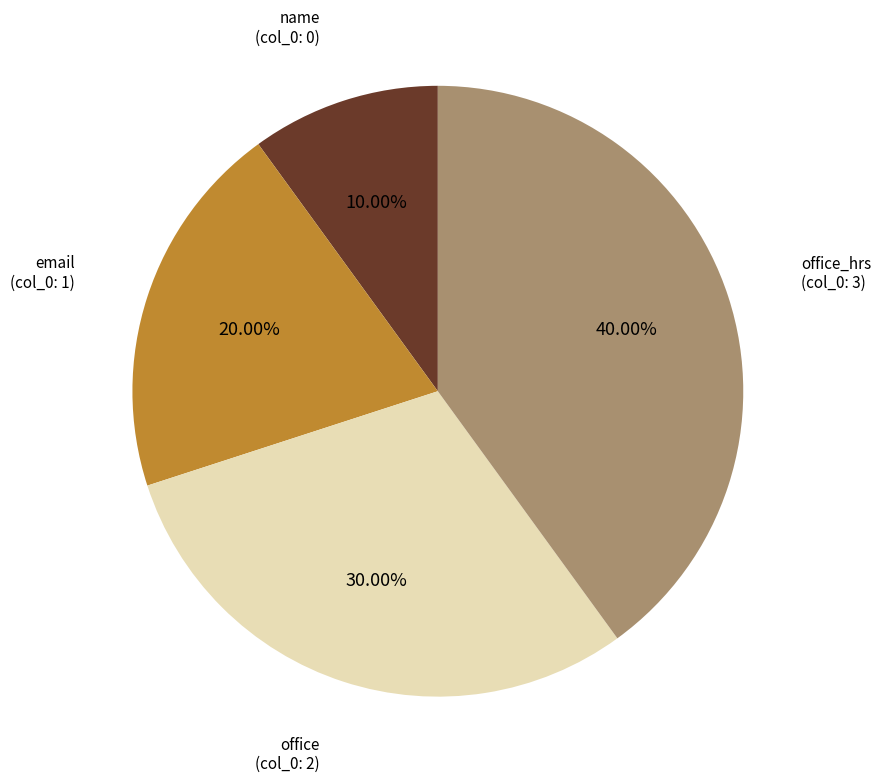

What is the total percentage of office_hrs and office?

70.0%